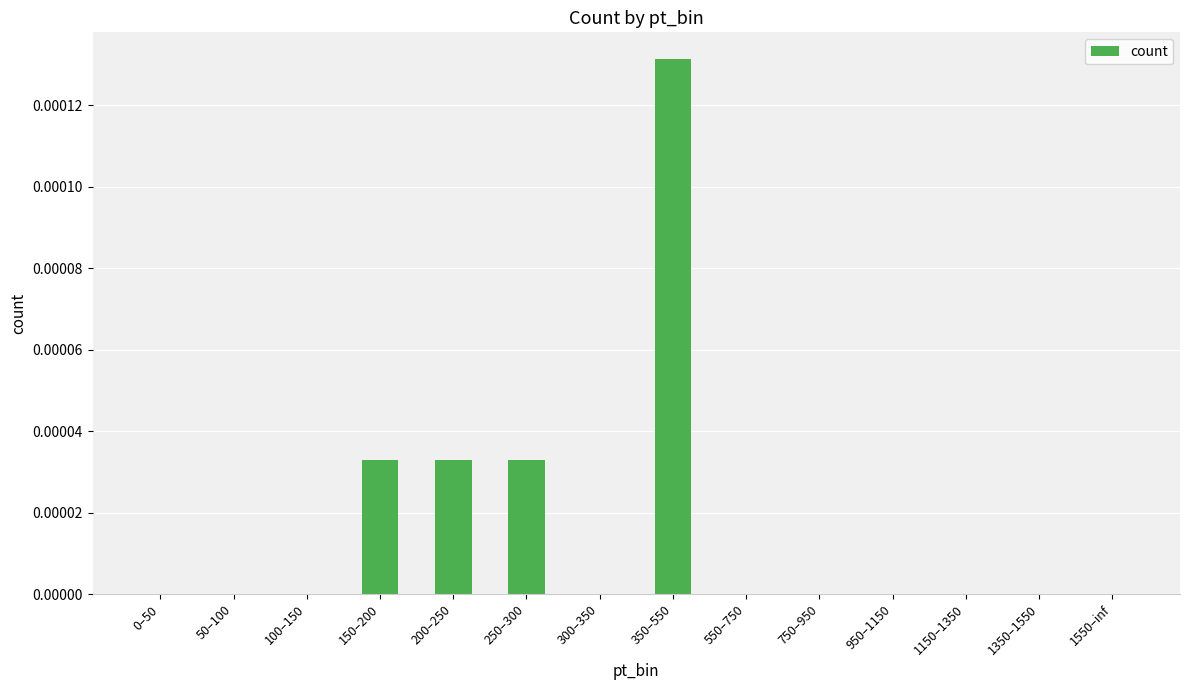

Between 350–550 and 550–750, which is larger?

350–550